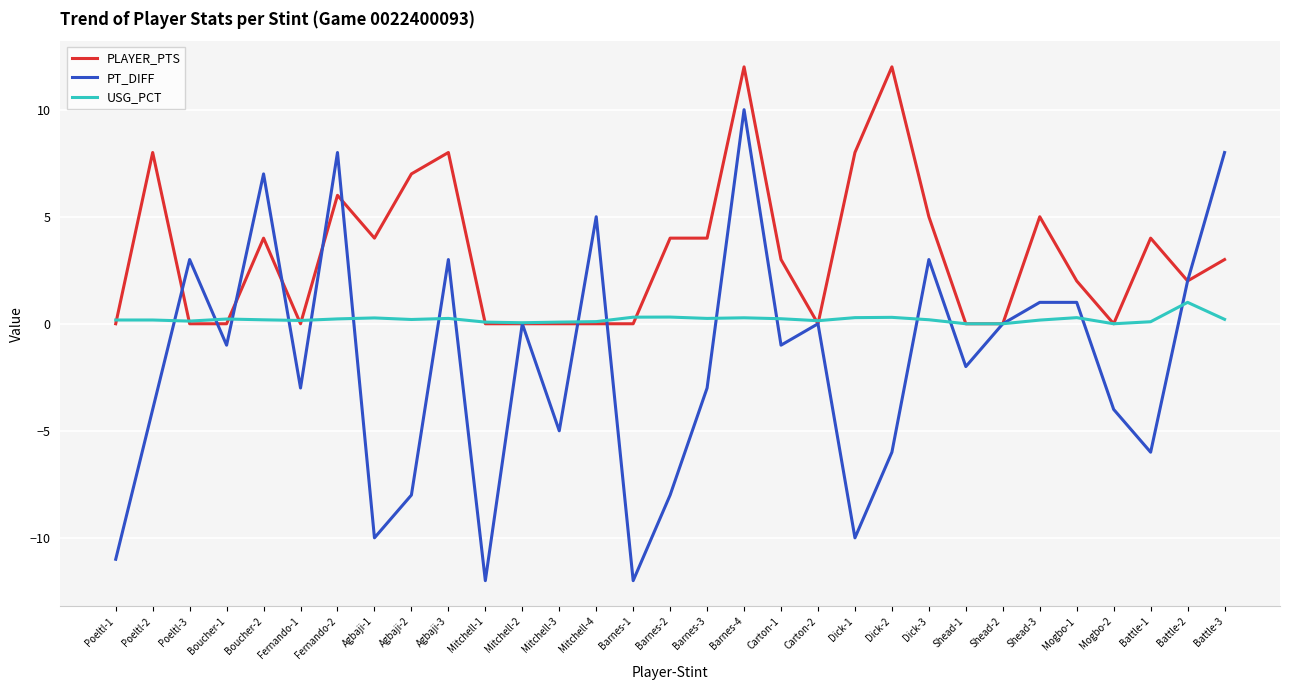

What is the smallest value displayed?

-12.0